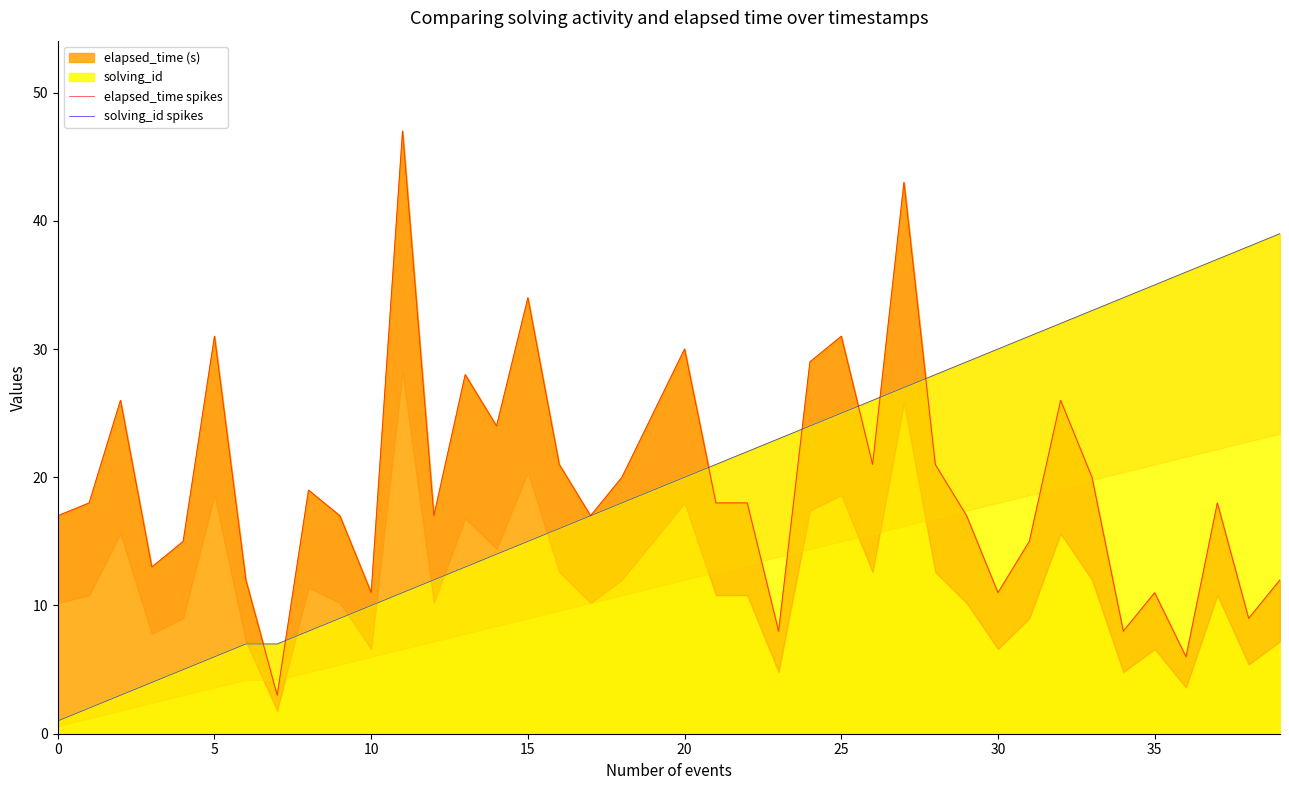

Is it true that solving_id equals 8 at 20?

False